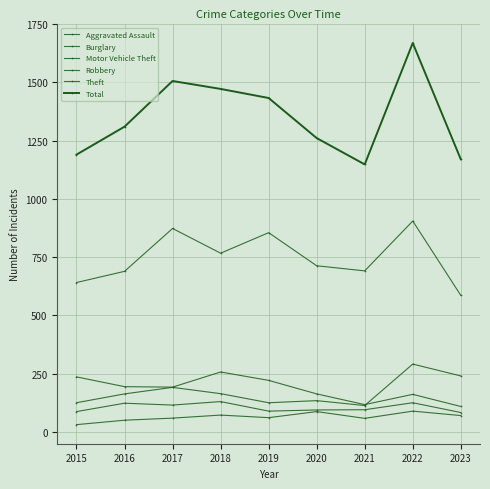

Does the chart have visible grid lines?

Yes